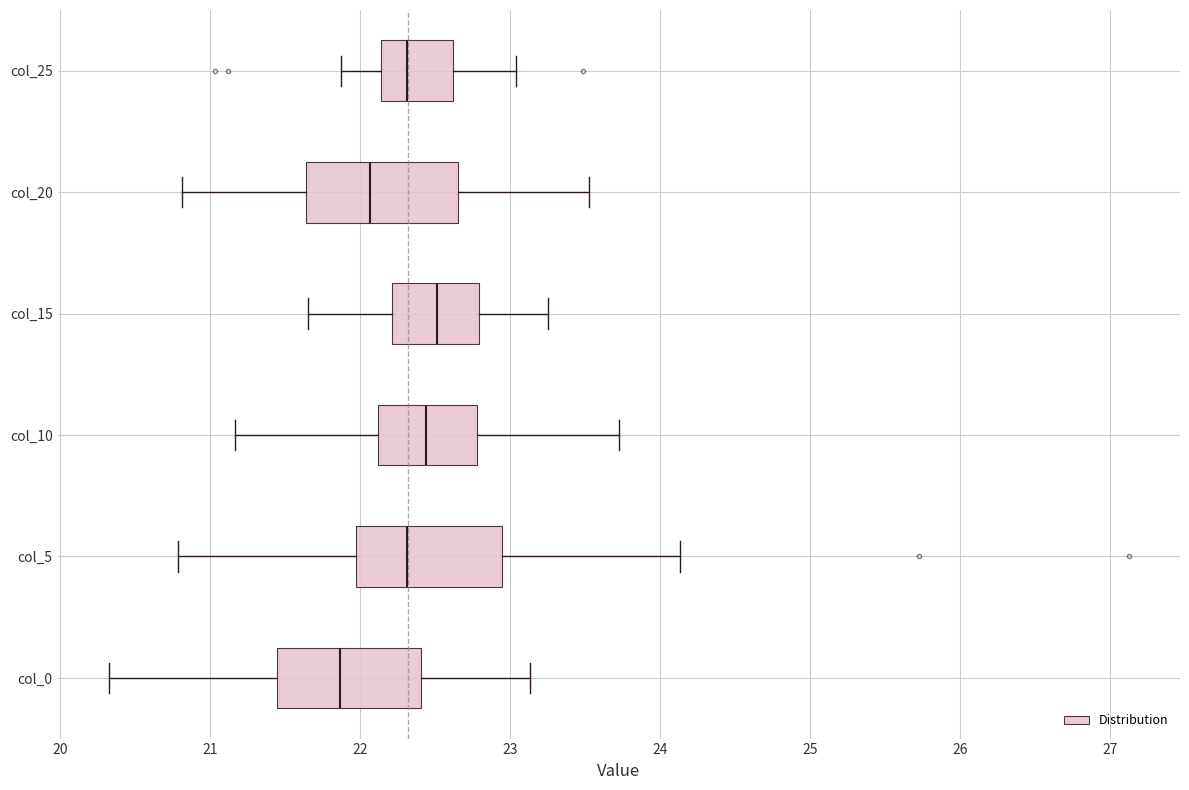

Reading bottom to top, read every box against the x-axis: the position of its median line, the range the box covers, and the ends of its whiskers. The values are not printed on the chart, so give them approximately, as read against the axis.

col_0: median 21.9, box 21.4 to 22.4, whiskers 20.3 to 23.1
col_5: median 22.3, box 22.0 to 22.9, whiskers 20.8 to 24.1
col_10: median 22.4, box 22.1 to 22.8, whiskers 21.2 to 23.7
col_15: median 22.5, box 22.2 to 22.8, whiskers 21.7 to 23.3
col_20: median 22.1, box 21.6 to 22.7, whiskers 20.8 to 23.5
col_25: median 22.3, box 22.1 to 22.6, whiskers 21.9 to 23.0